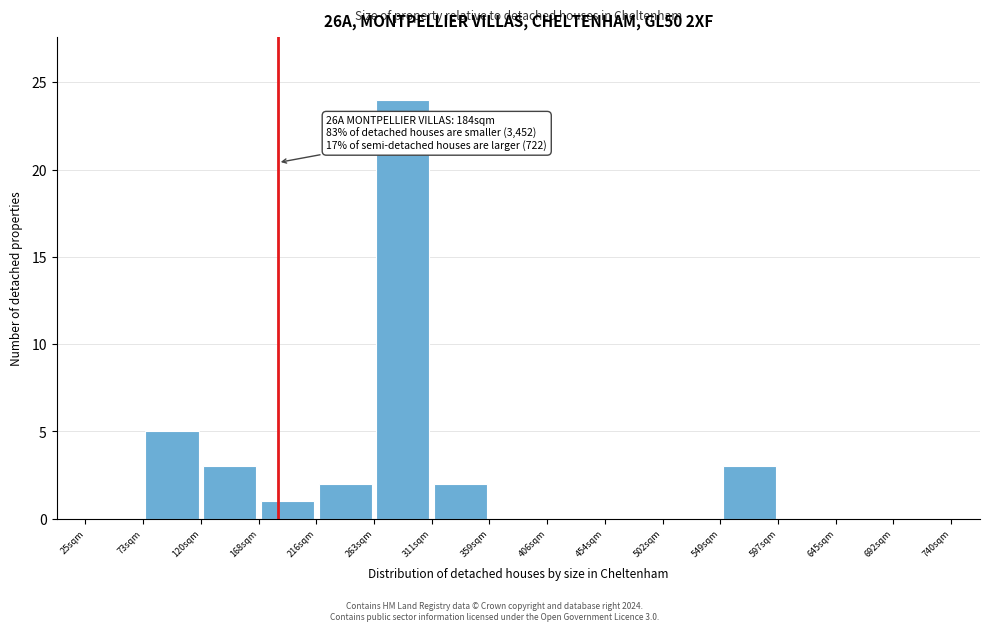

Which range on the x-axis has the tallest bar?

265 to 310